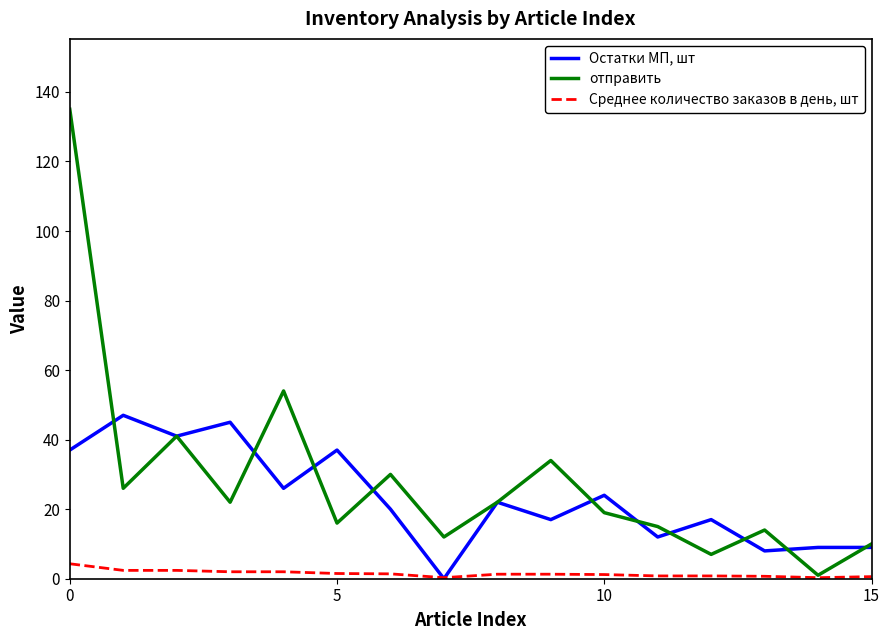

Which series has the widest spread of values?

отправить